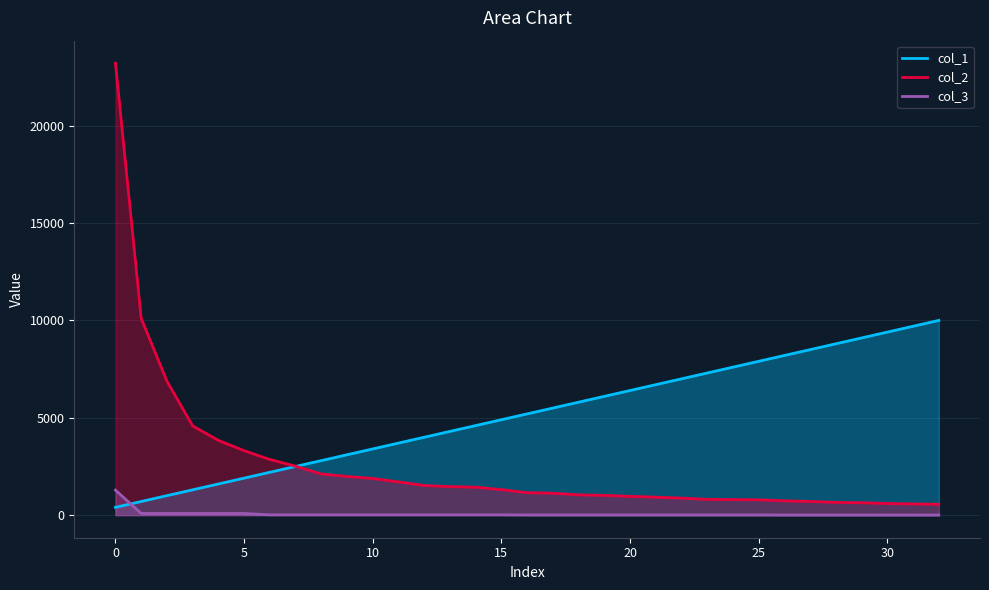

How many series are shown in this chart?

3